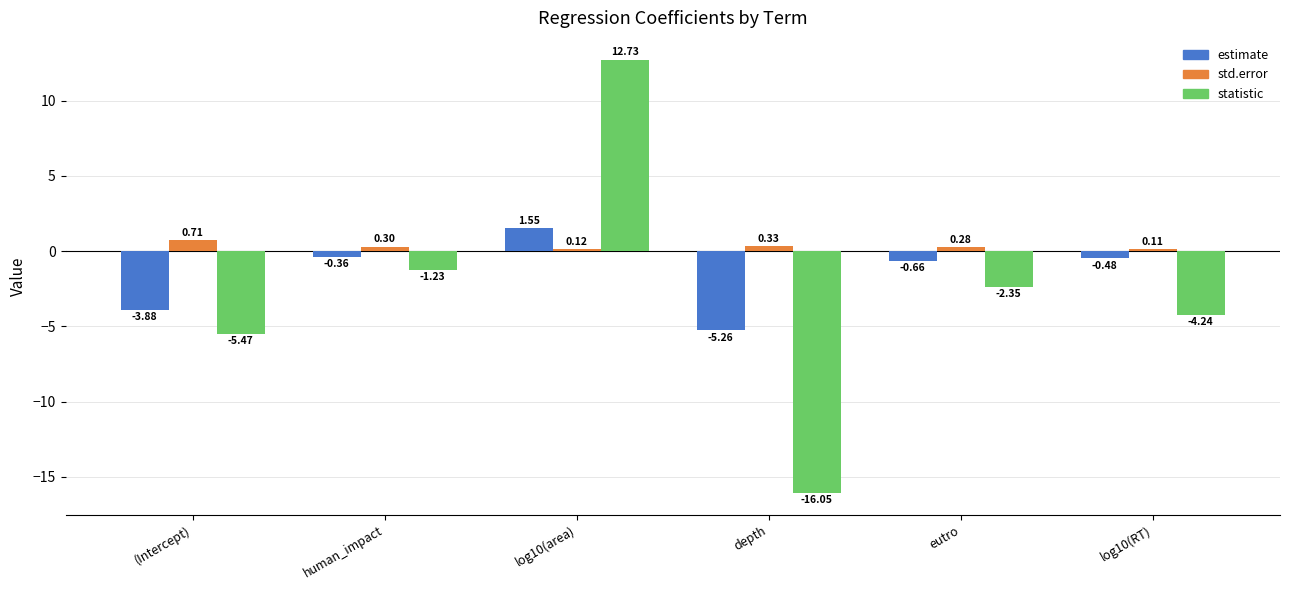

List the series in order of their peak value, lowest first.

std.error, estimate, statistic